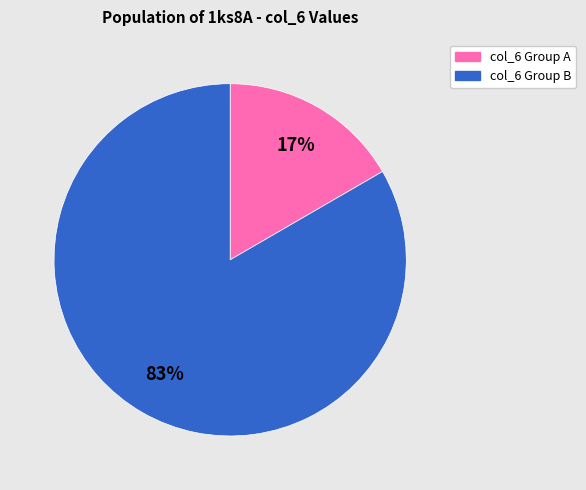

Is there a majority slice in this chart?

Yes